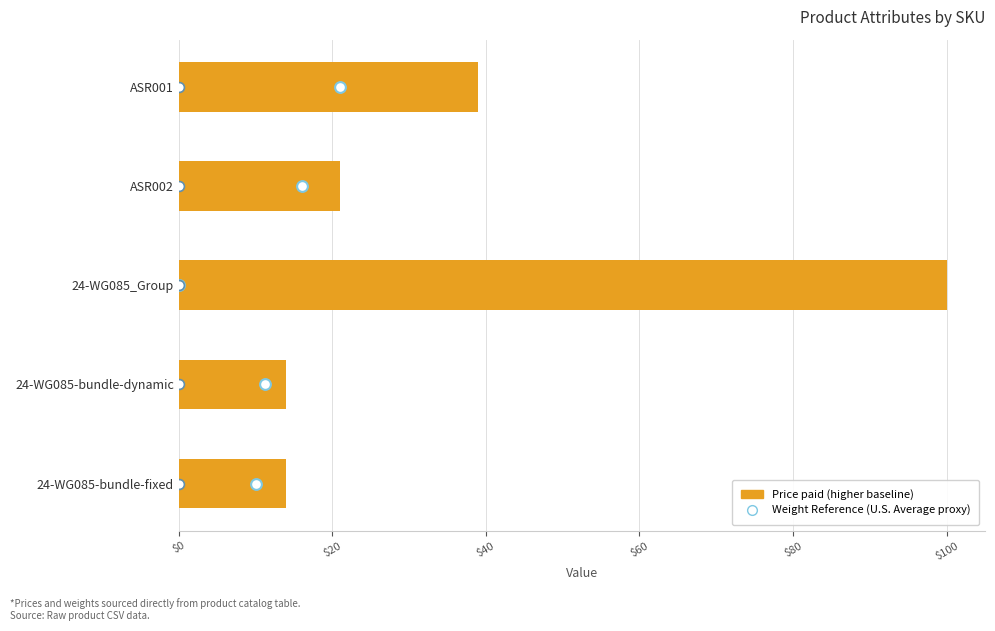

Which series has the largest Y range (max minus min)?

Price (USD)